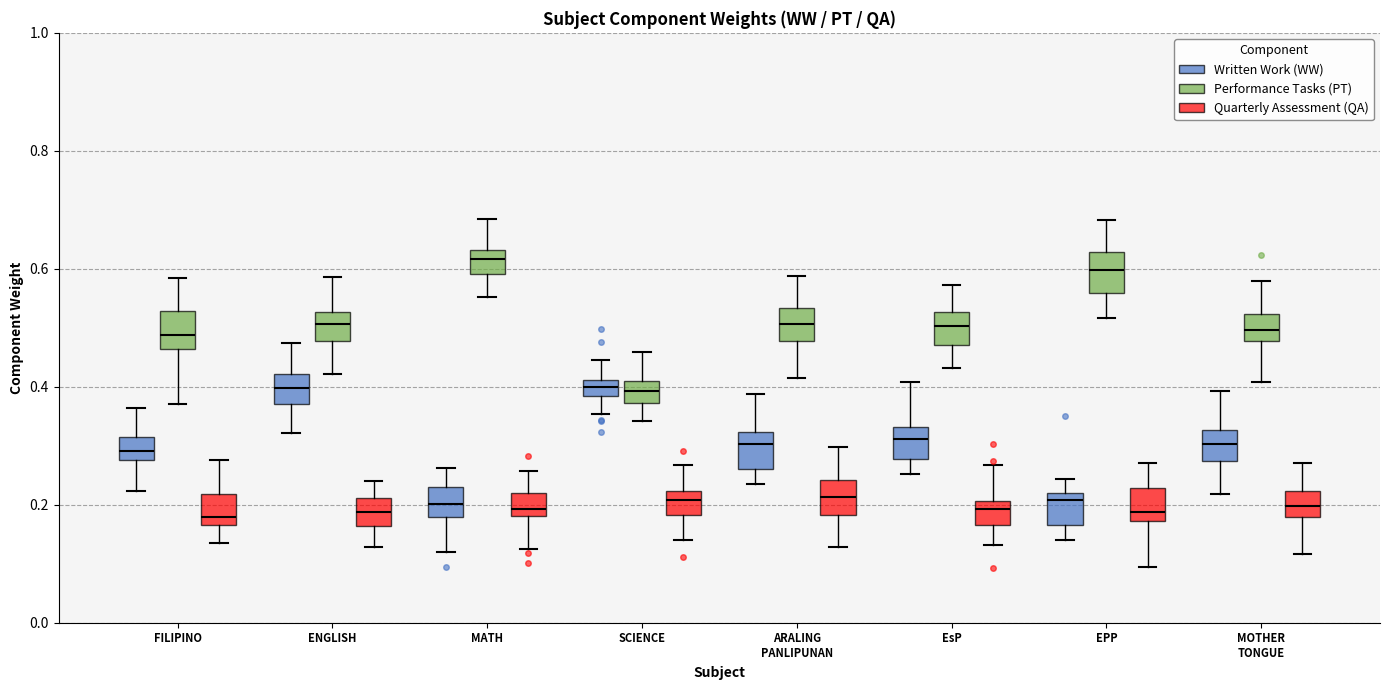

Where is the lower edge of the box for ARALING PANLIPUNAN (Written Work (WW)) on the y-axis? The values are not printed on the chart, so give them approximately, as read against the axis.

0.26